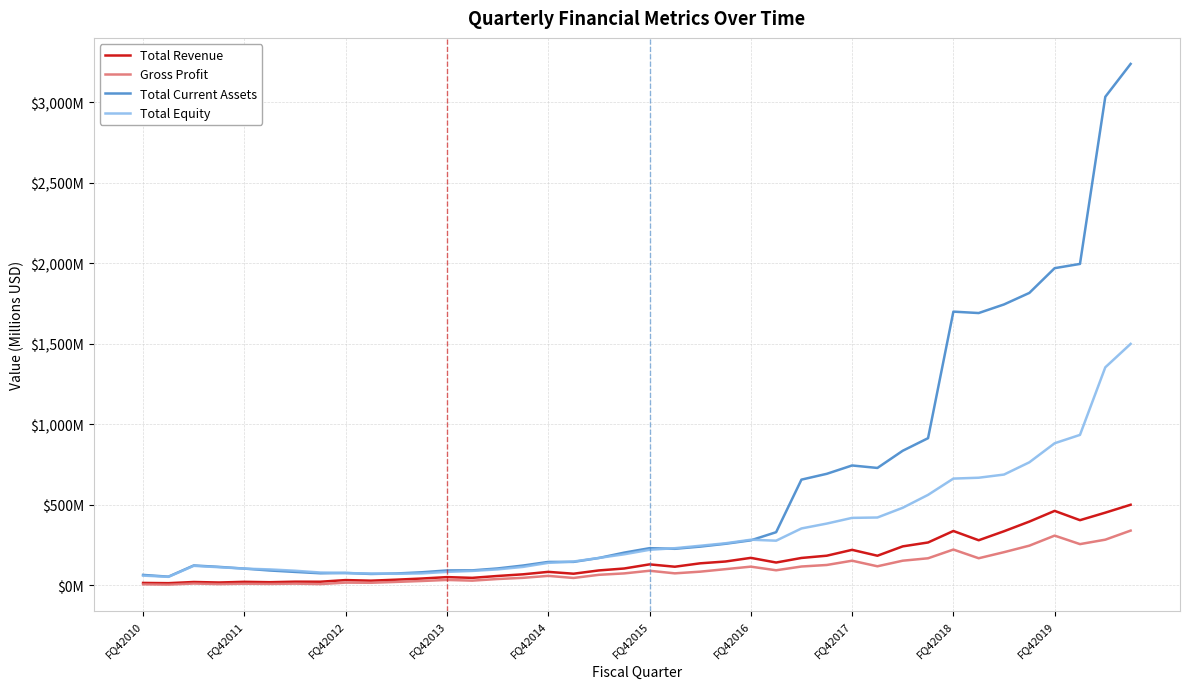

In Total Equity, how many points are lower than both neighbors (excluding endpoints)?

3